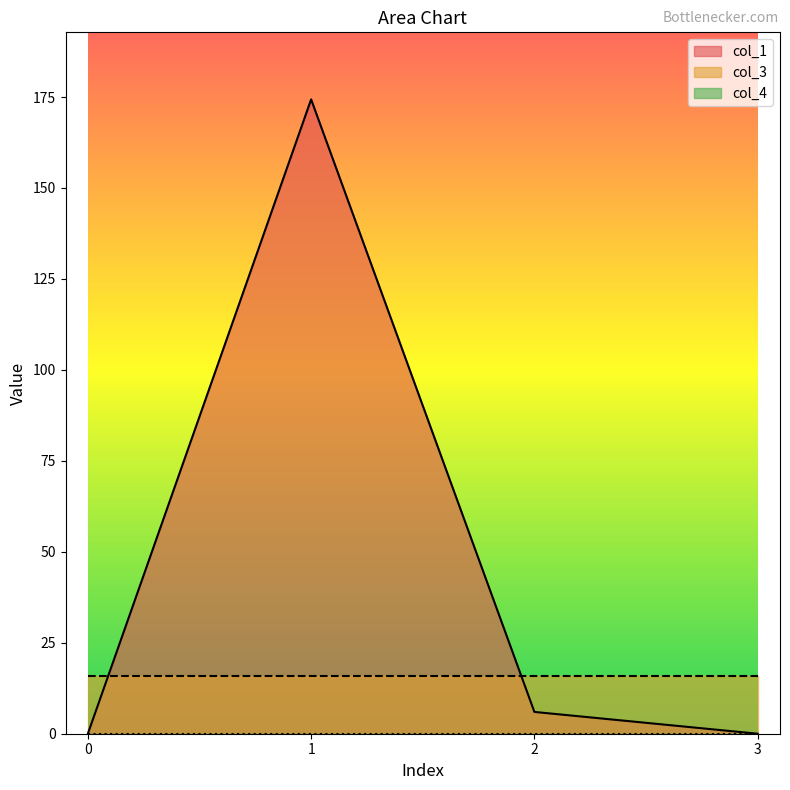

What is the sum of all col_1 values?

180.3